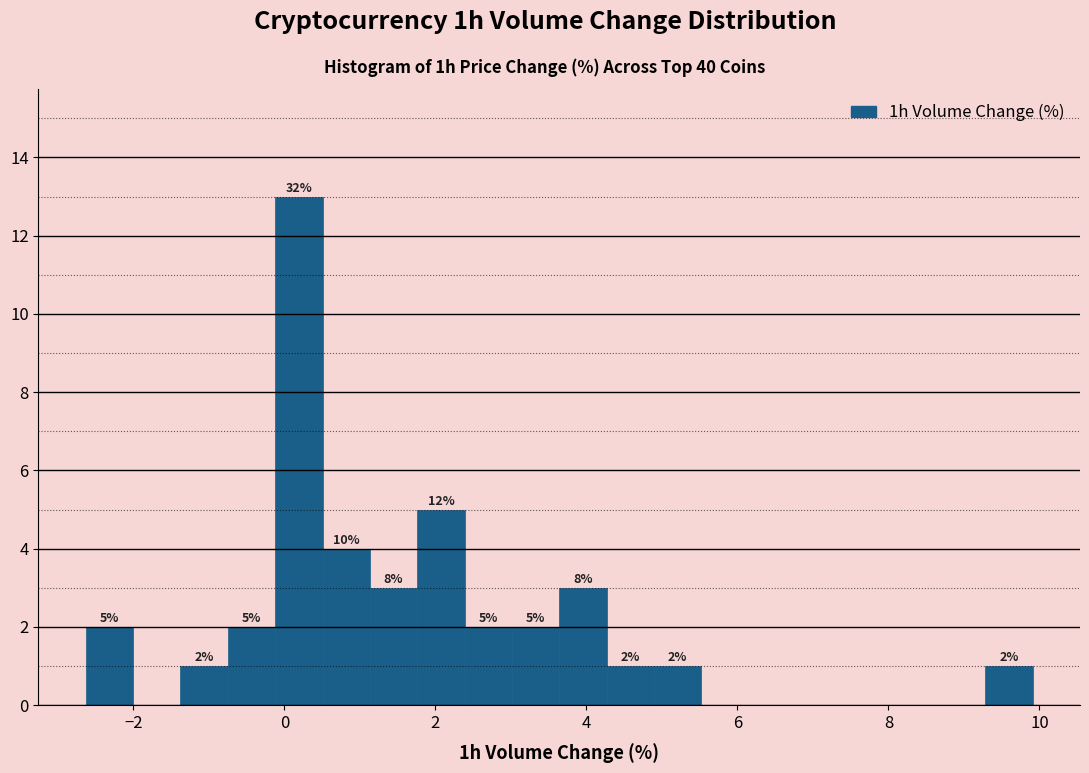

Around what value on the x-axis is the tallest bar? Give the approximate position of its centre, as read against the axis.

0.2